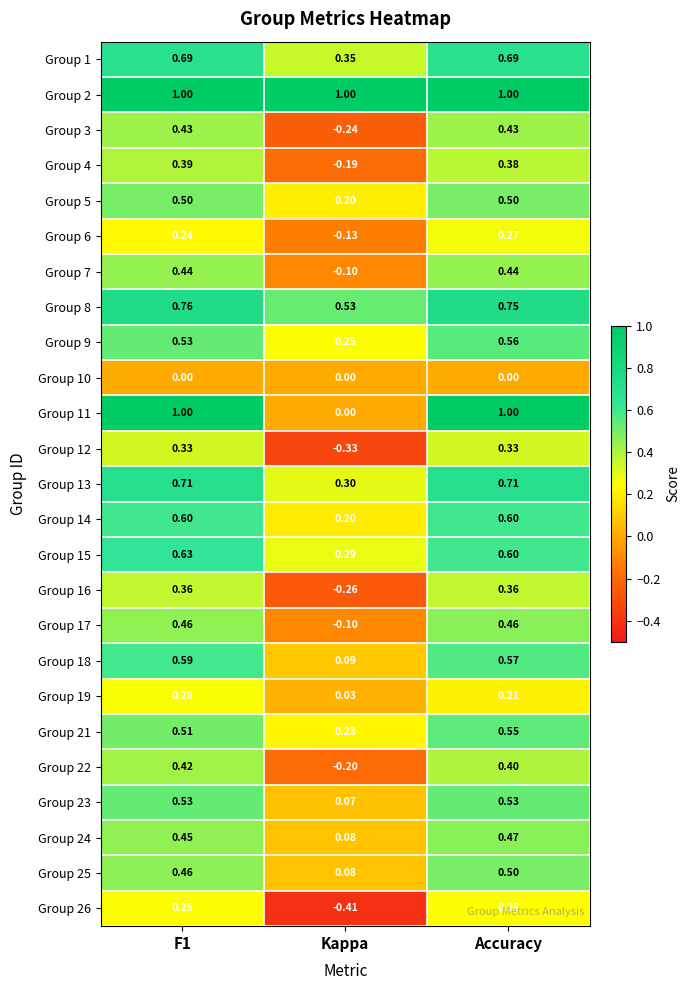

At which category is the sum across all series the highest?

Accuracy